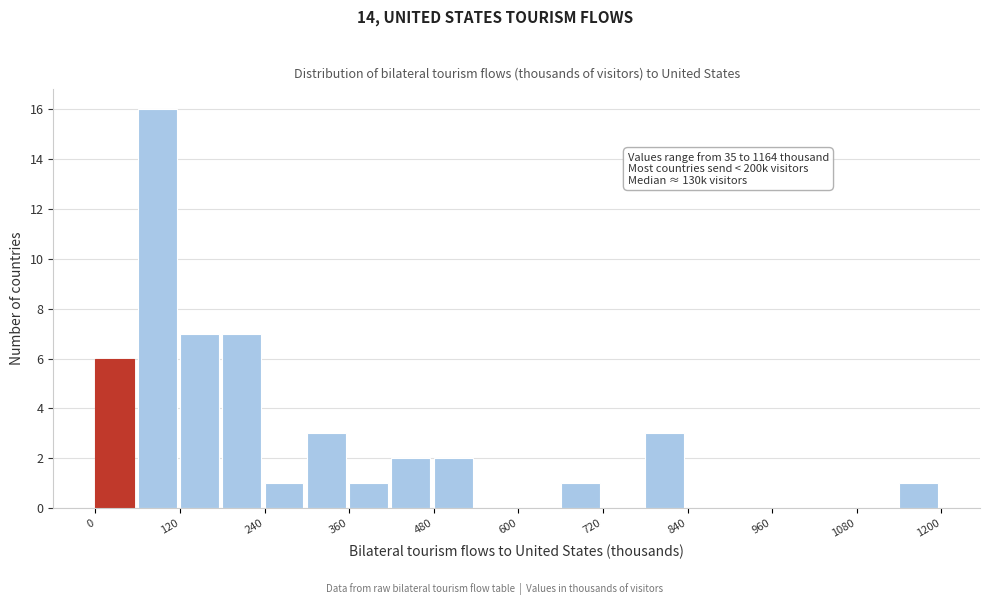

Around what value on the x-axis is the tallest bar? Give the approximate position of its centre, as read against the axis.

80